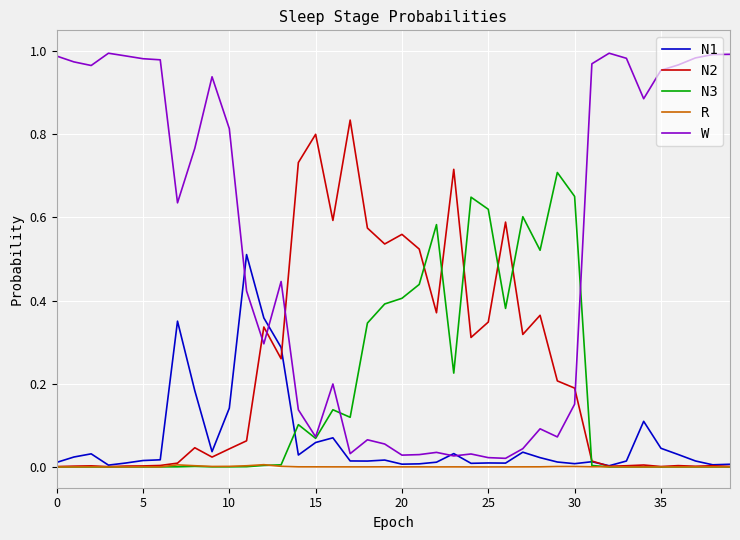

Which series has the widest spread of values?

W